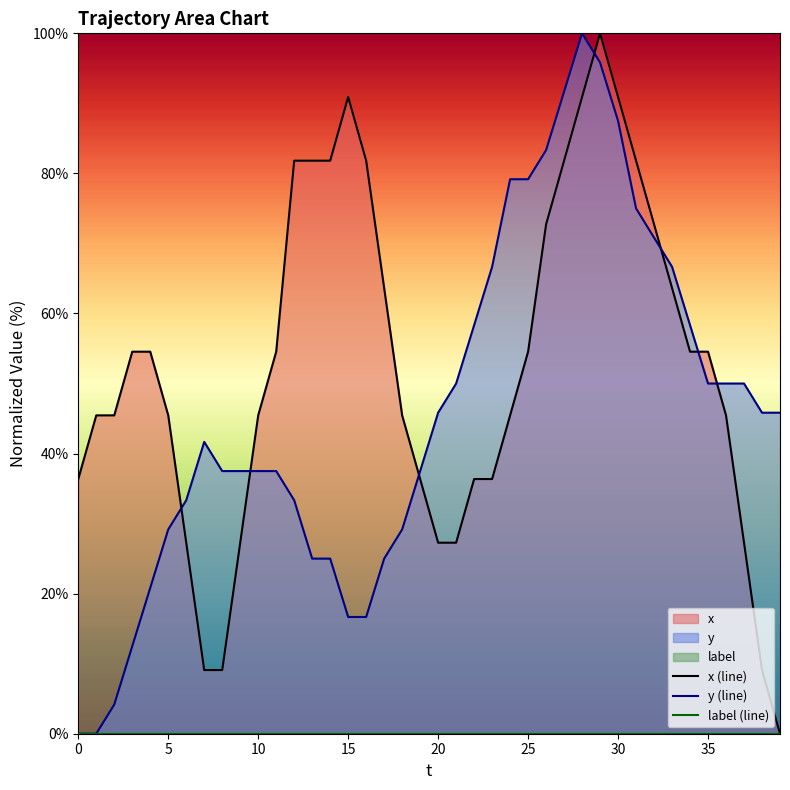

What is the difference between the highest and lowest values at 21?

22.7